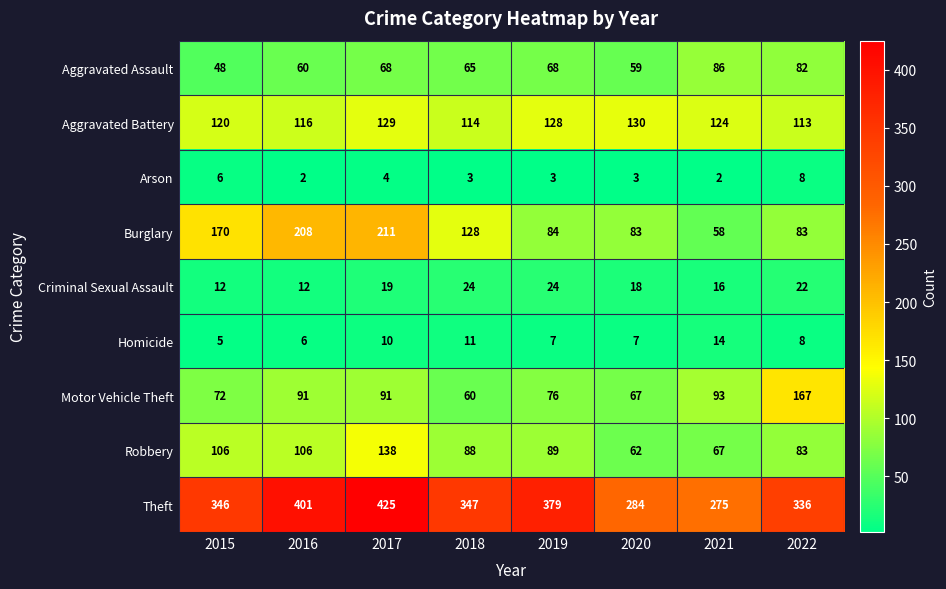

At 2019, list the series in order from smallest to largest.

Arson, Homicide, Criminal Sexual Assault, Aggravated Assault, Motor Vehicle Theft, Burglary, Robbery, Aggravated Battery, Theft